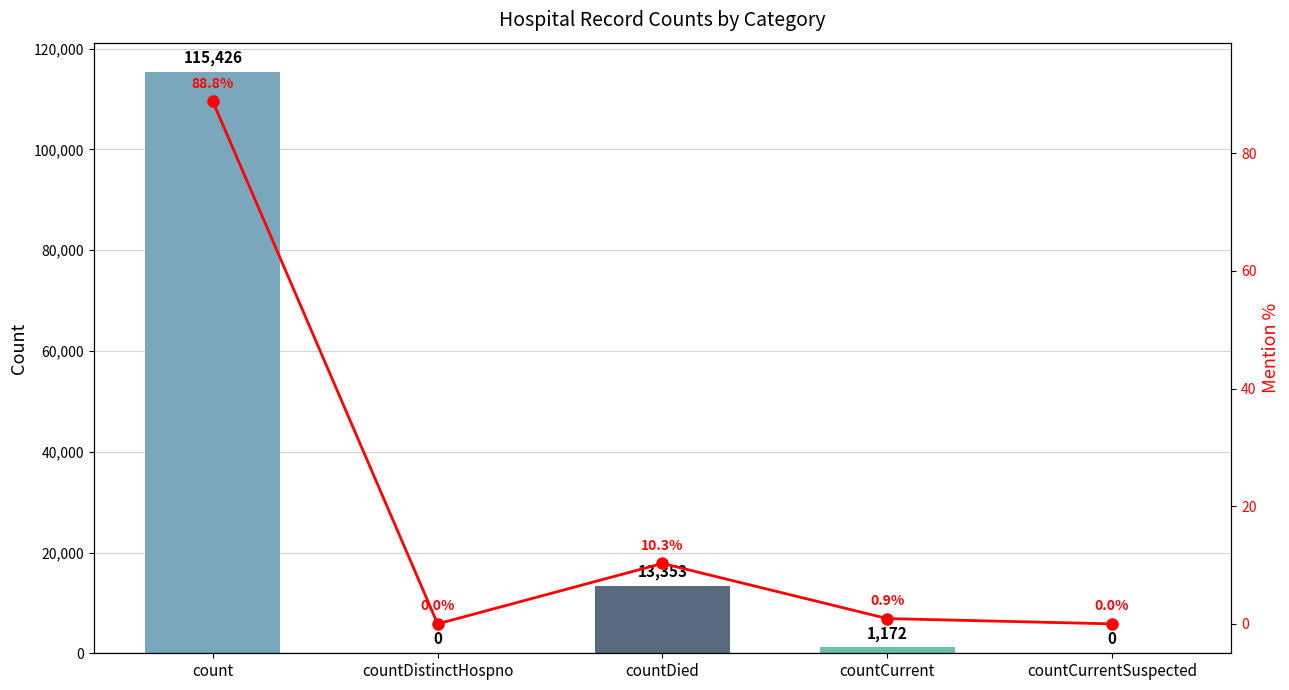

How many positive values does the Mention % series have?

3